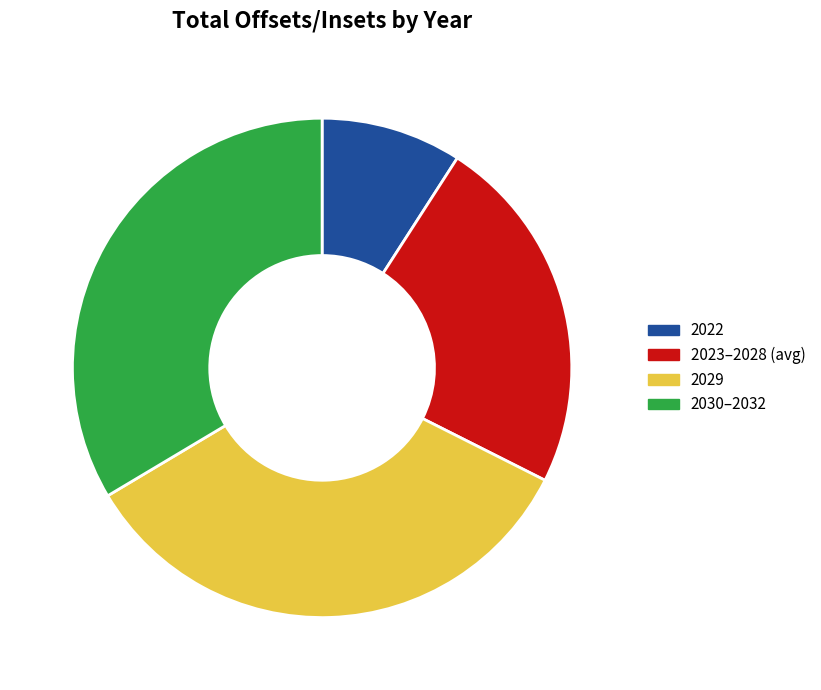

Is there a majority slice in this chart?

No